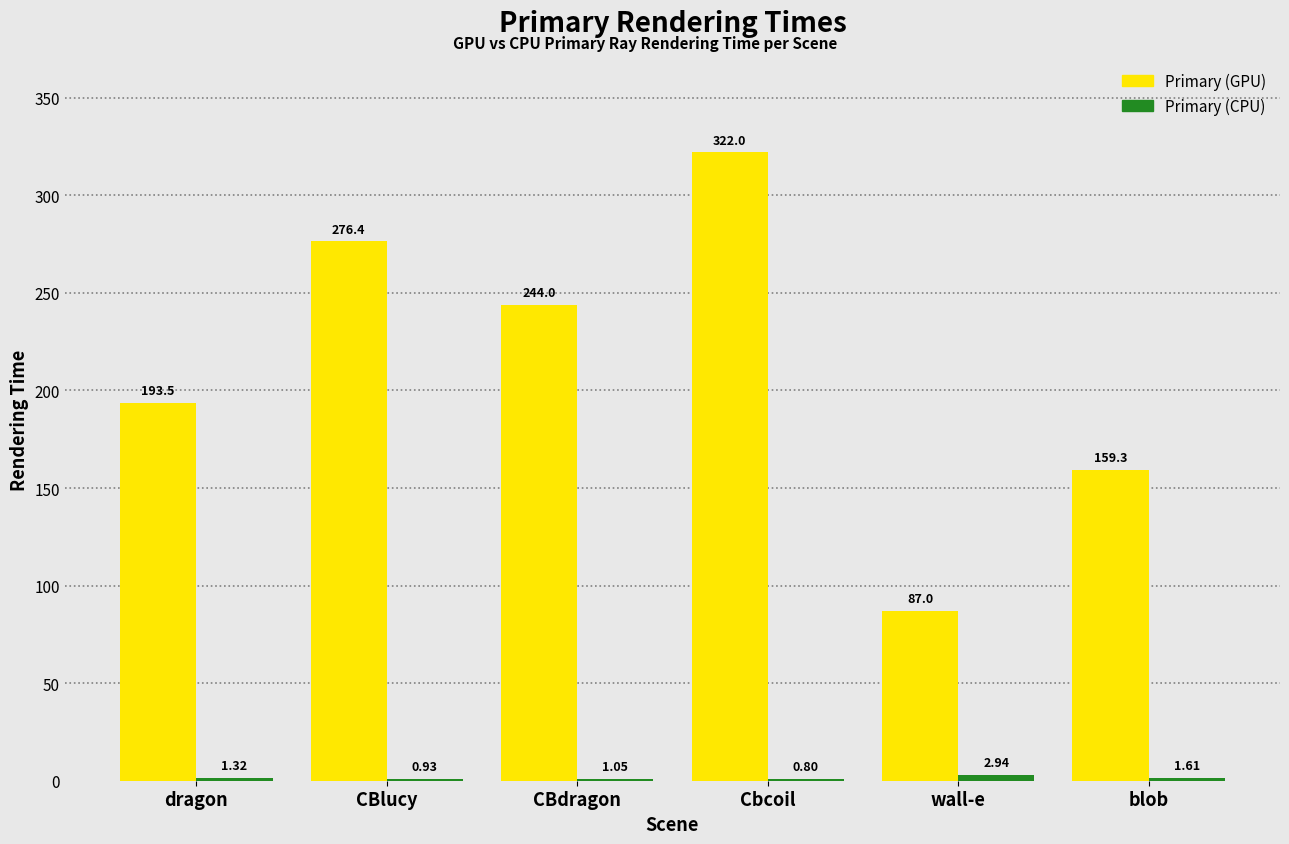

At which category does the chart reach its peak across all series?

Cbcoil